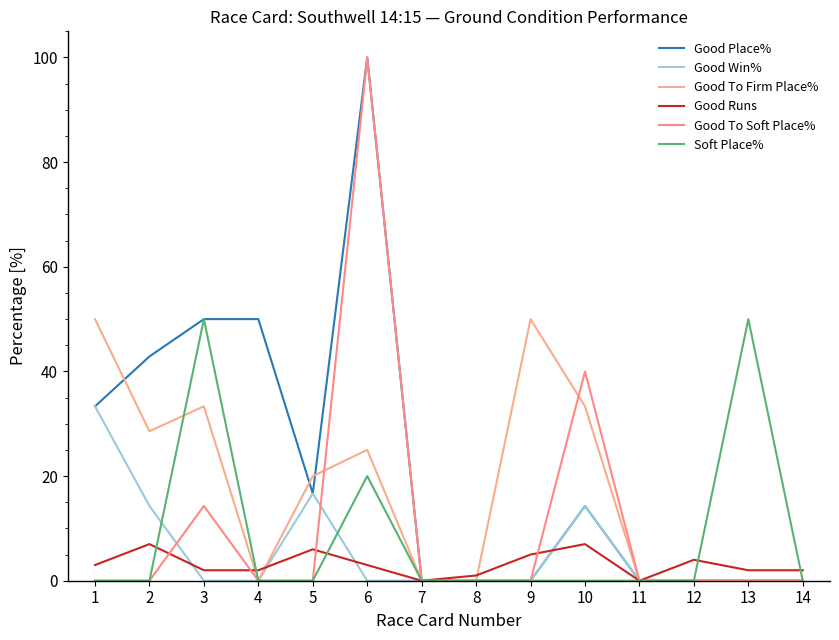

In Good Place%, how many points are lower than both neighbors (excluding endpoints)?

1